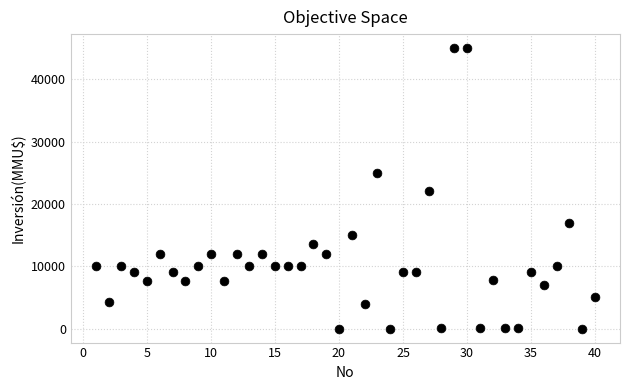

What is the range of Y values (max minus min)?

45000